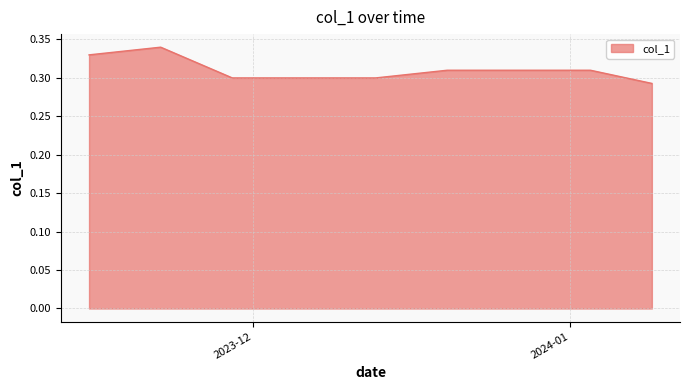

List the labels in order of value, largest first.

2023-11-22, 2023-11-21, 2023-11-20, 2023-11-23, 2023-11-17, 2023-11-16, 2023-11-15, 2023-11-24, 2023-11-27, 2023-12-20, 2023-12-21, 2023-12-22, 2023-12-25, 2023-12-26, 2023-12-27, 2023-12-28, 2023-12-29, 2024-01-01, 2024-01-02, 2024-01-03, 2023-12-19, 2024-01-04, 2023-12-18, 2023-11-28, 2024-01-05, 2023-12-15, 2023-12-14, 2023-11-29, 2023-11-30, 2023-12-01, 2023-12-04, 2023-12-05, 2023-12-06, 2023-12-07, 2023-12-08, 2023-12-11, 2023-12-12, 2023-12-13, 2024-01-08, 2024-01-09